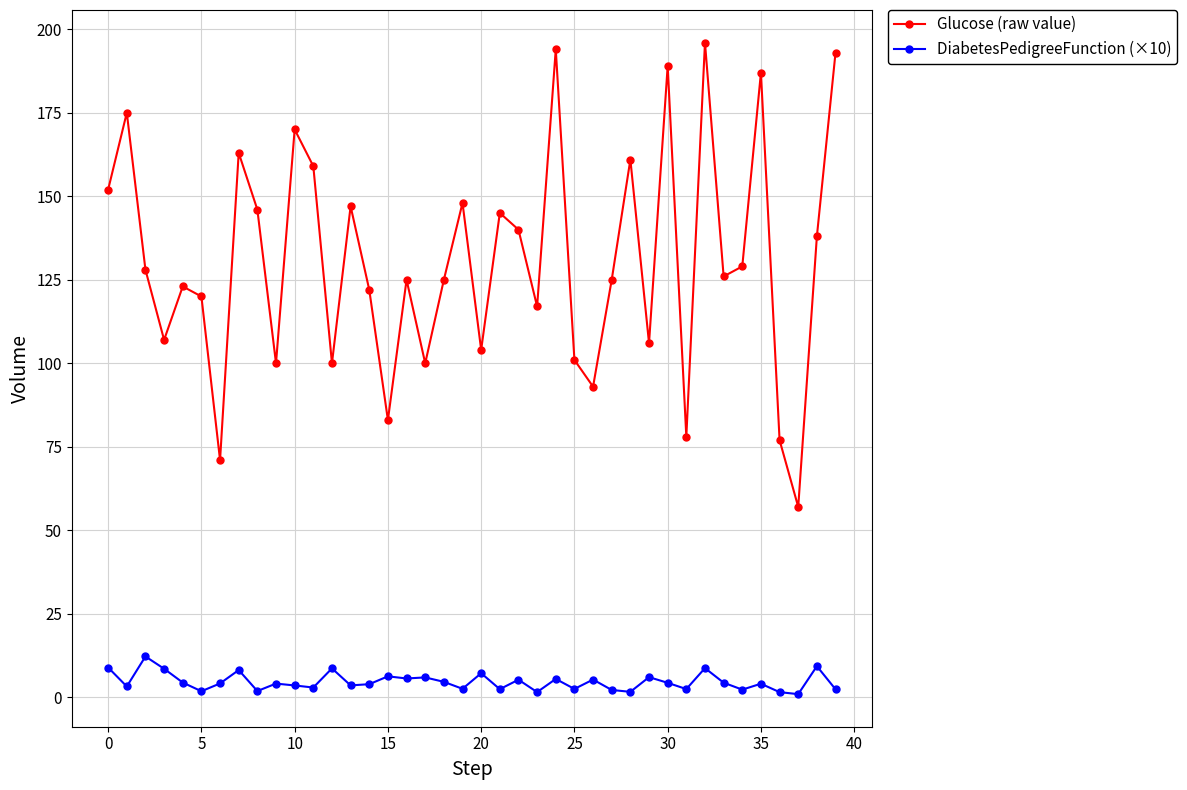

True or false: Glucose (raw value) and DiabetesPedigreeFunction (×10) intersect in this chart.

False